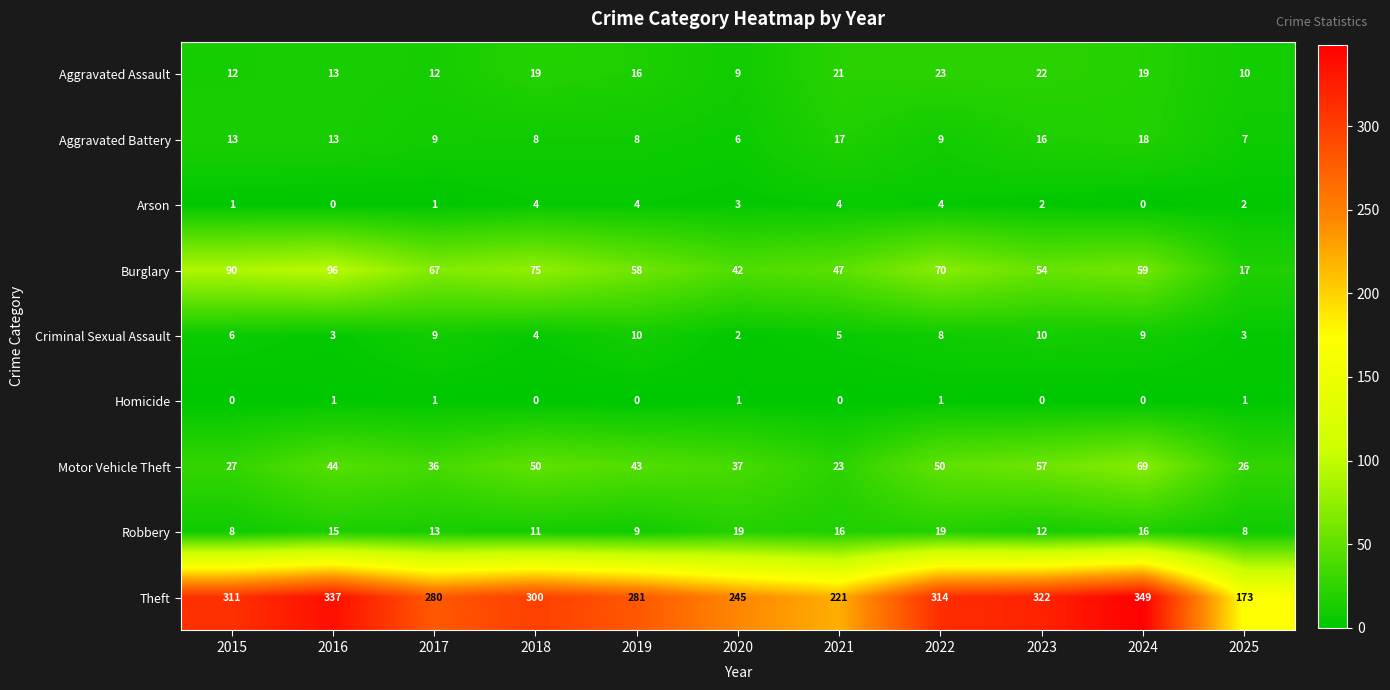

Rank the series by their maximum value, from lowest to highest.

Homicide, Arson, Criminal Sexual Assault, Aggravated Battery, Robbery, Aggravated Assault, Motor Vehicle Theft, Burglary, Theft